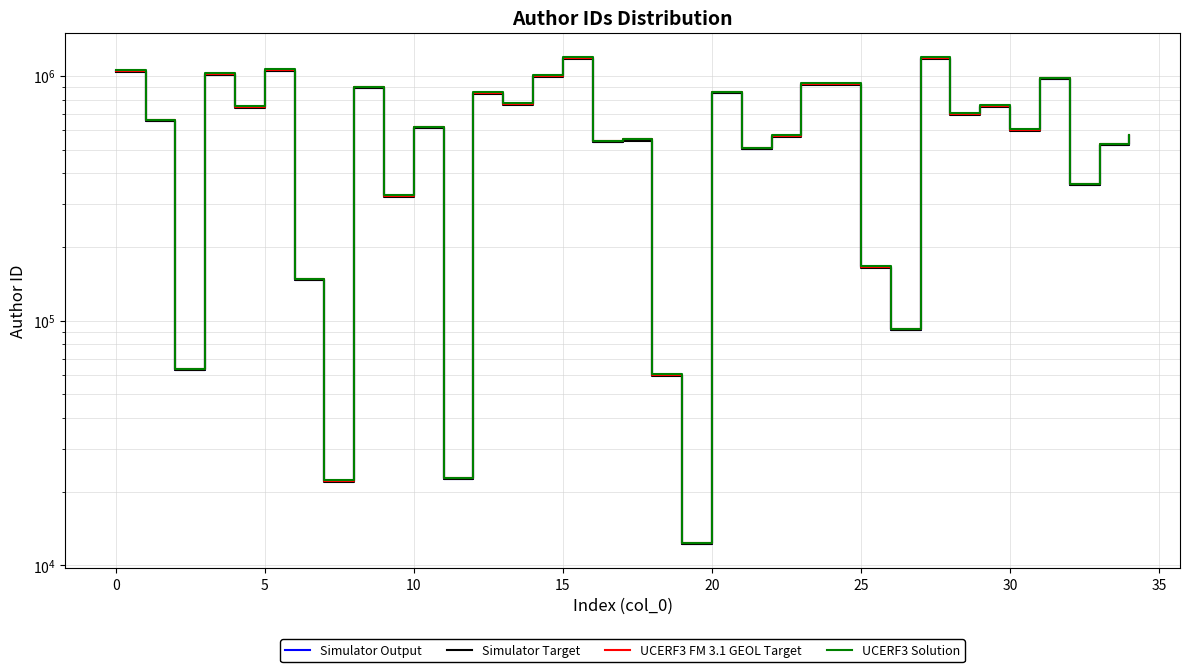

What value does the UCERF3 FM 3.1 GEOL Target series have at 27?

1183883.0